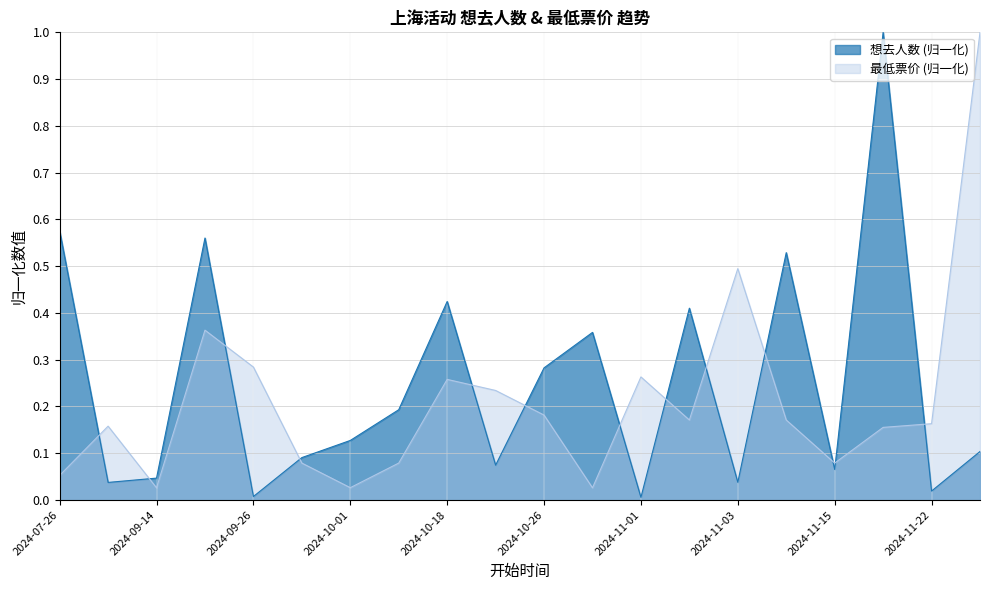

At which category is the sum across all series the highest?

2024-11-16